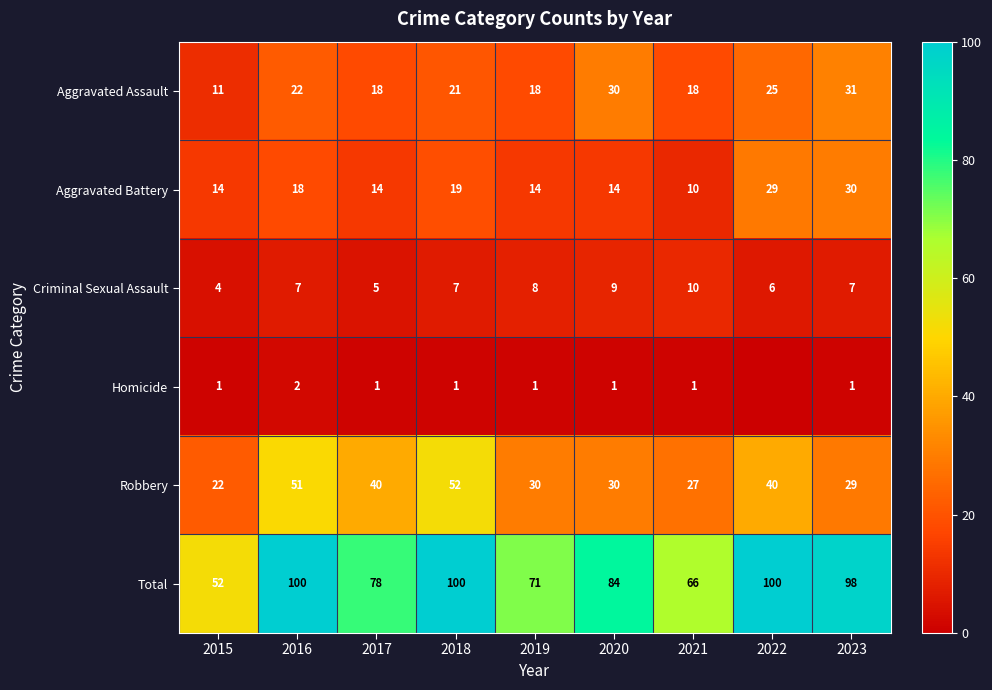

Which has a higher value, 2019 or 2020?

2020